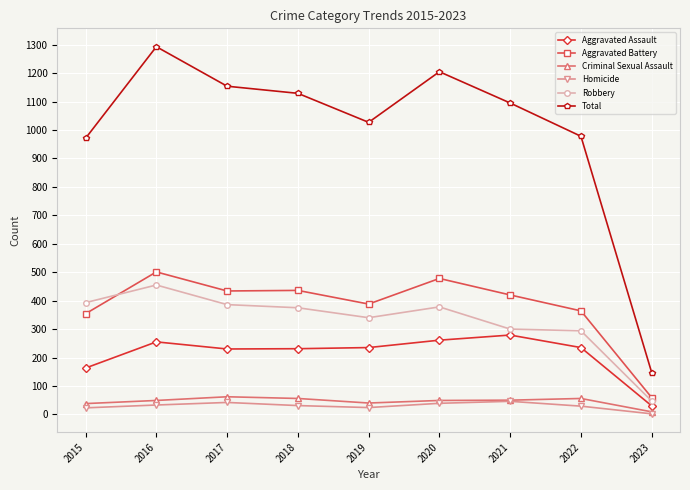

What is the maximum value for Criminal Sexual Assault?

62